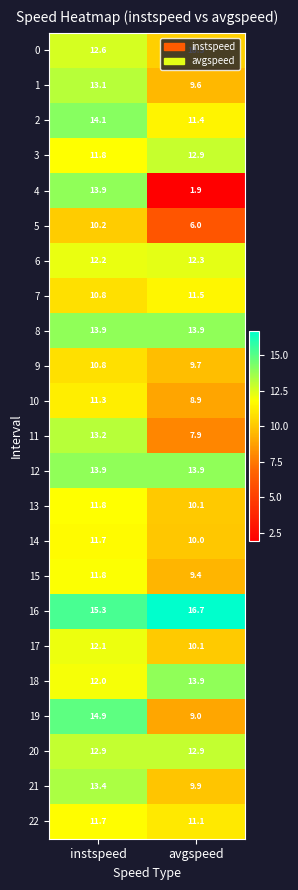

Which series changed the most between instspeed and avgspeed?

4